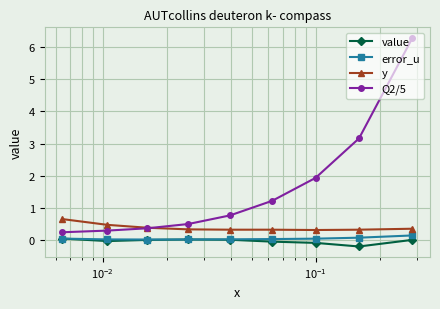

What is the greatest value displayed?

6.3